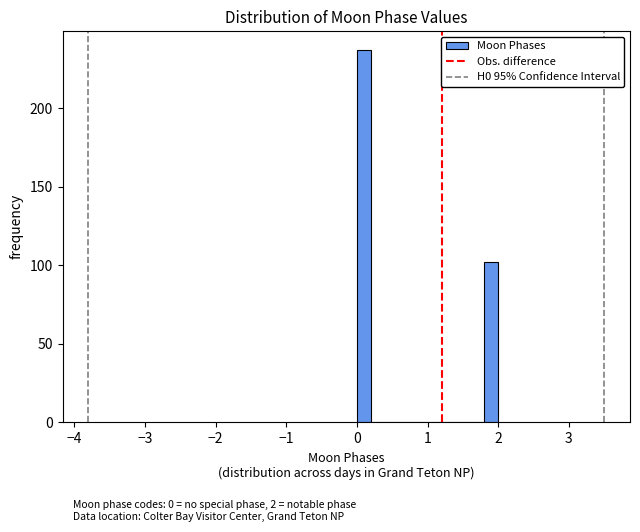

Around what value on the x-axis is the tallest bar? Give the approximate position of its centre, as read against the axis.

0.1